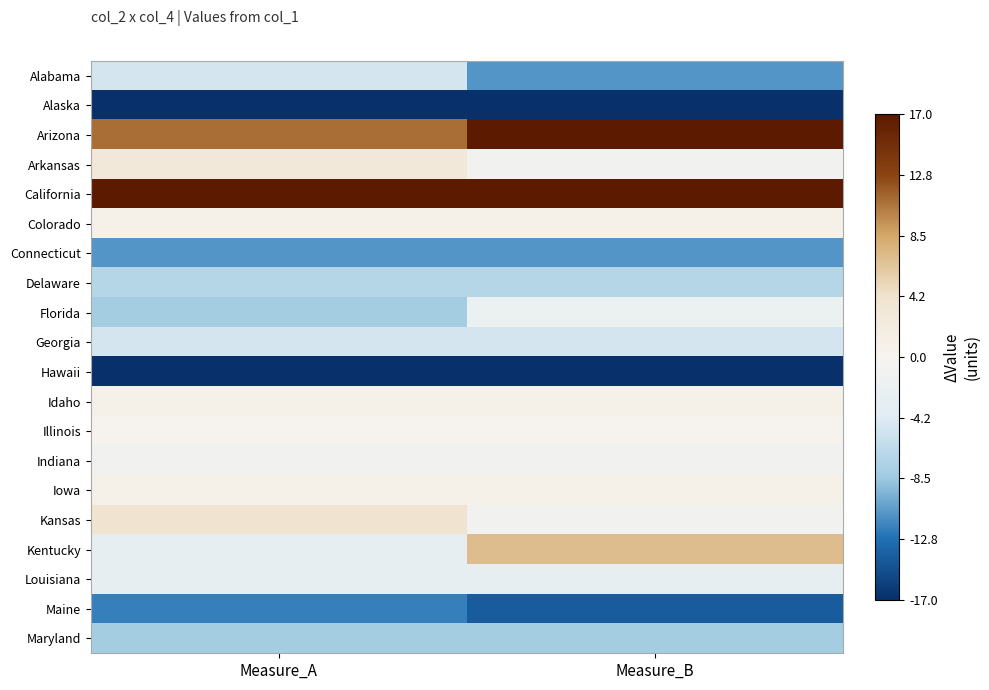

What is the smallest value displayed?

-17